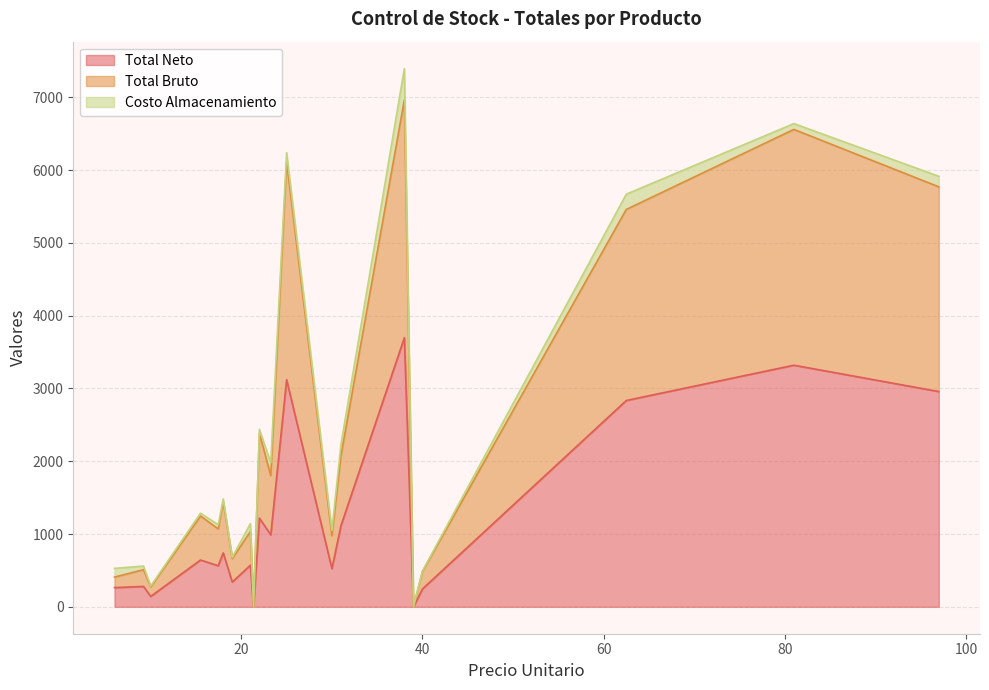

How many lines are shown in the chart?

3